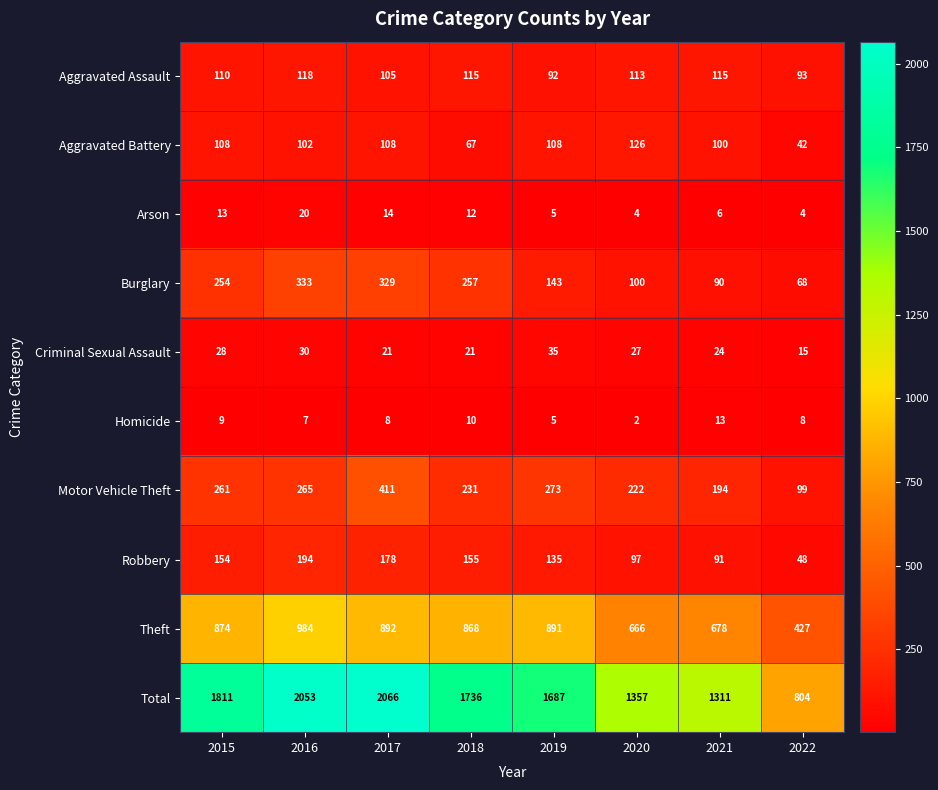

What is the average value of the Criminal Sexual Assault series?

25